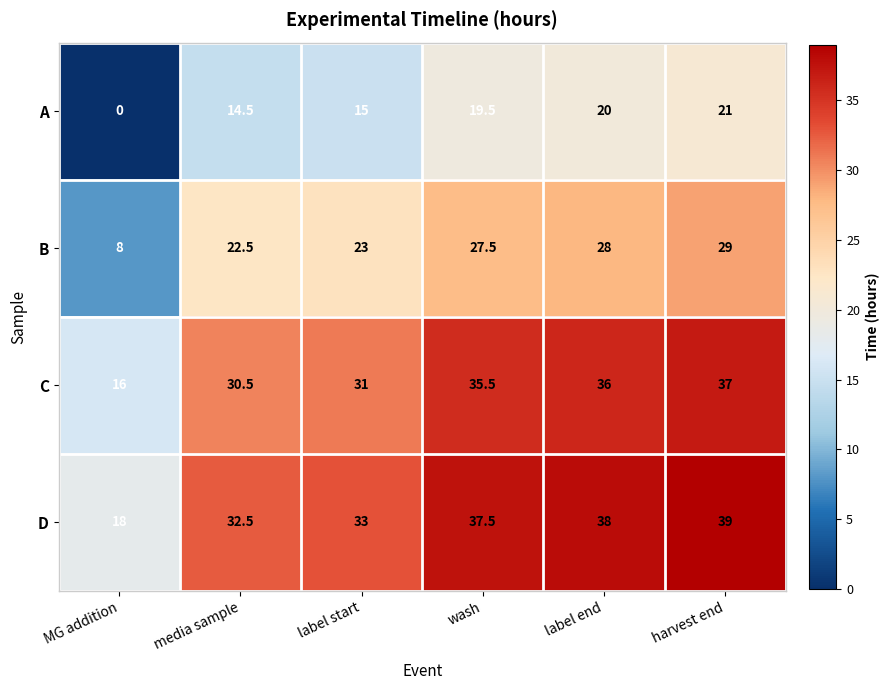

The value of A at media sample is 14.5. True or false?

True